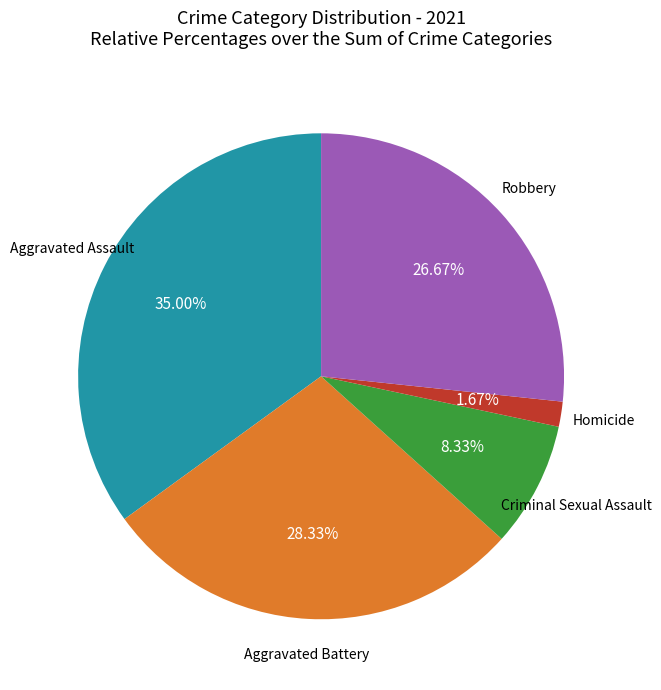

Is there a majority slice in this chart?

No